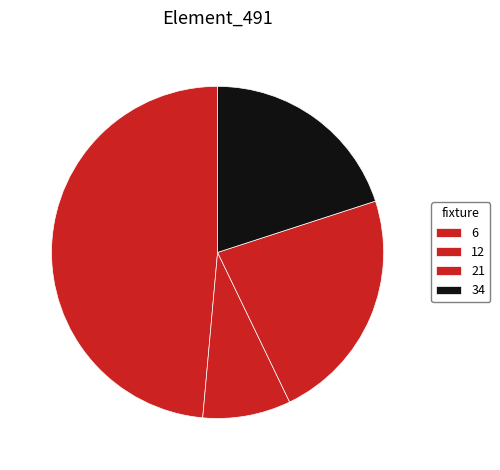

Which has a higher value, 6 or 34?

6